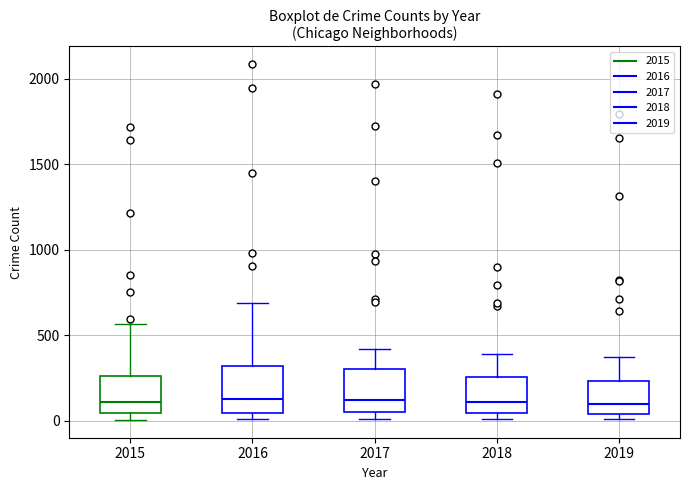

Reading left to right, read every box against the y-axis: the position of its median line, the range the box covers, and the ends of its whiskers. The values are not printed on the chart, so give them approximately, as read against the axis.

2015: median 100, box 50 to 250, whiskers 0 to 550
2016: median 150, box 50 to 300, whiskers 0 to 700
2017: median 100, box 50 to 300, whiskers 0 to 400
2018: median 100, box 50 to 250, whiskers 0 to 400
2019: median 100, box 50 to 250, whiskers 0 to 400